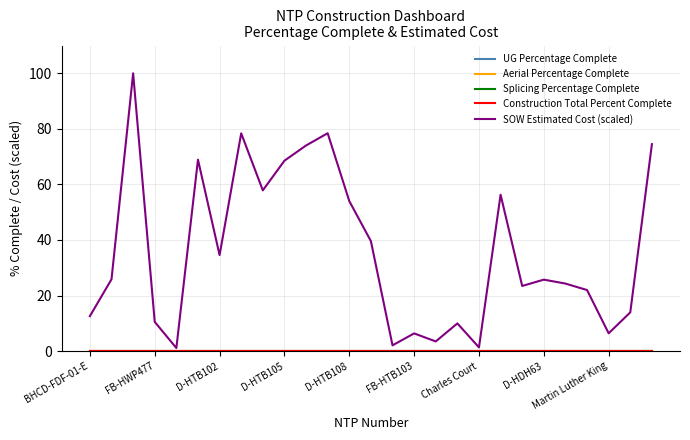

Does the chart have visible grid lines?

Yes